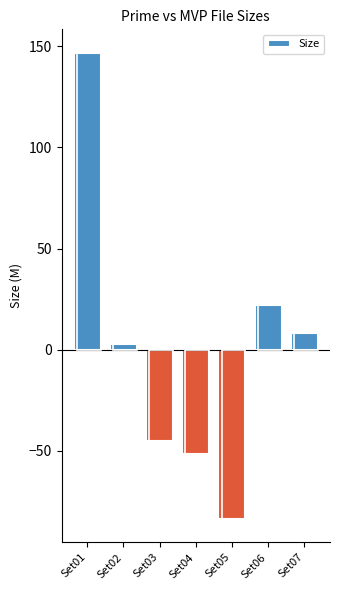

What is the maximum value shown in the chart?

146.8